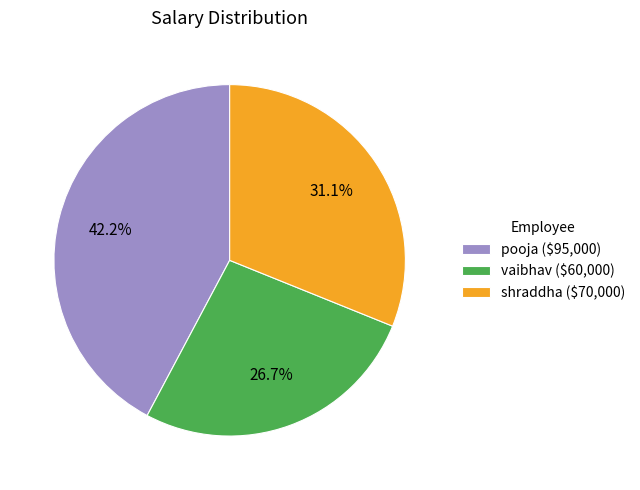

Between shraddha and pooja, which is larger?

pooja